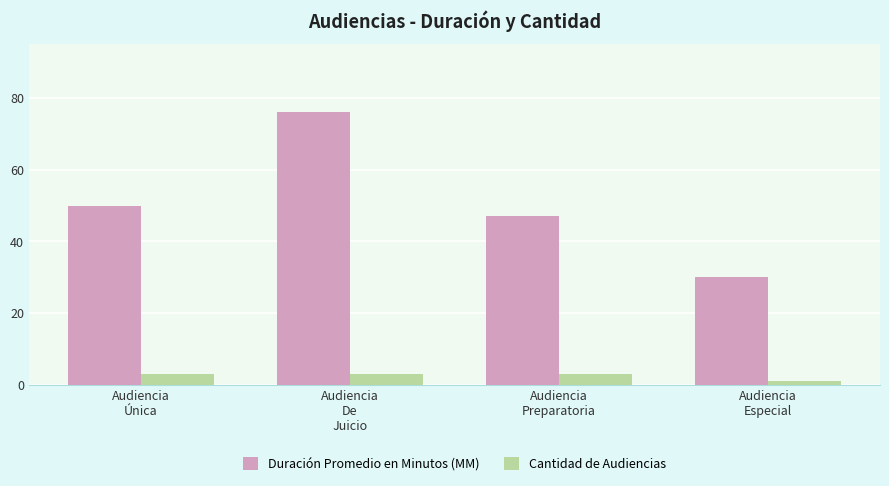

Rank the series by their average value, from lowest to highest.

Cantidad de Audiencias, Duración Promedio en Minutos (MM)